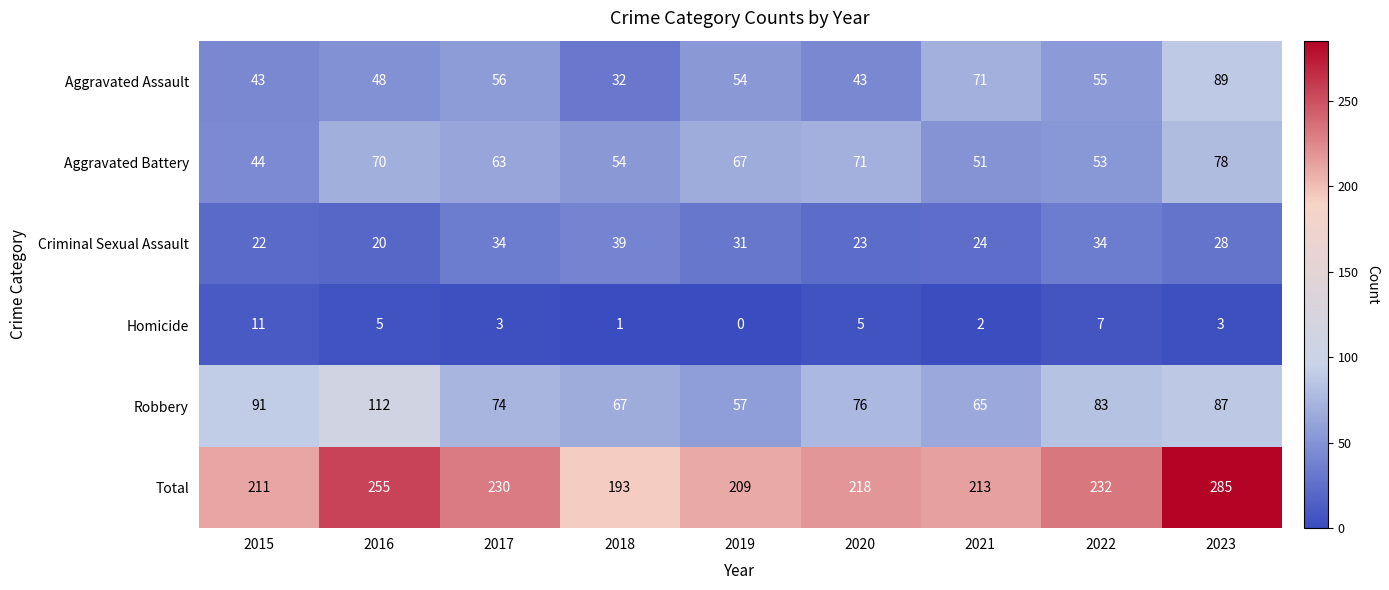

The Homicide series shows 8 at 2016. True or false?

False